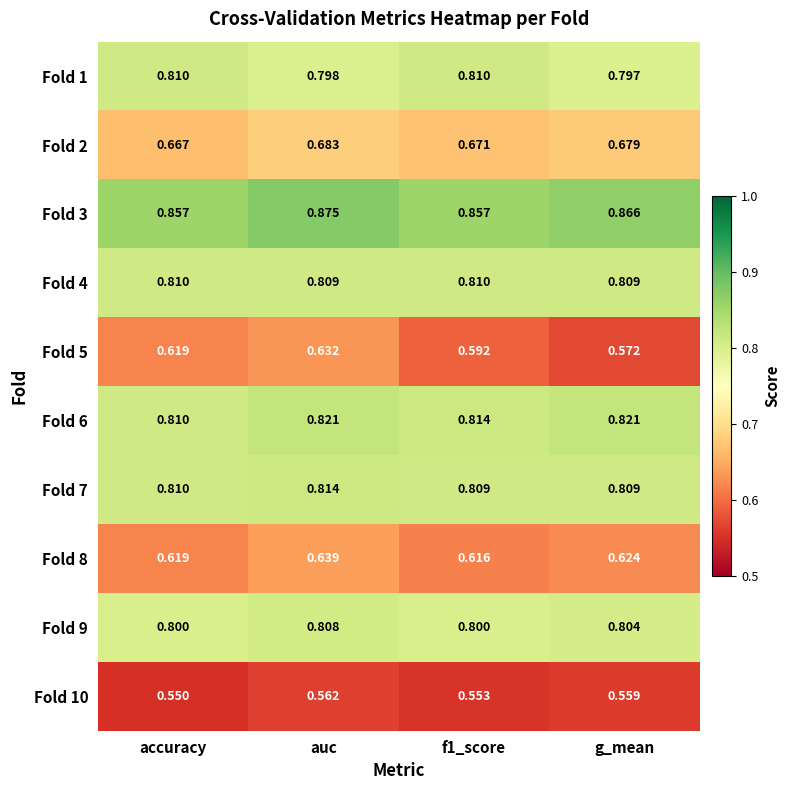

Which series changed the most between accuracy and auc?

Fold 8